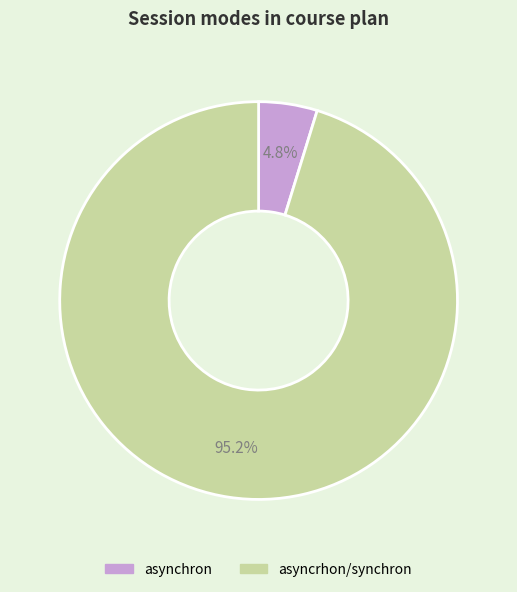

To the nearest percent, what is the difference between the largest and smallest slice percentages?

90%